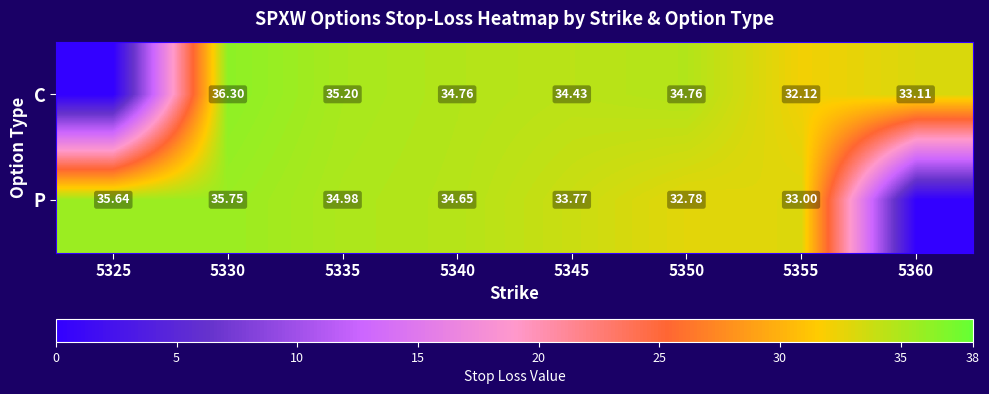

Between 5340 and 5350, which series saw the biggest shift?

P